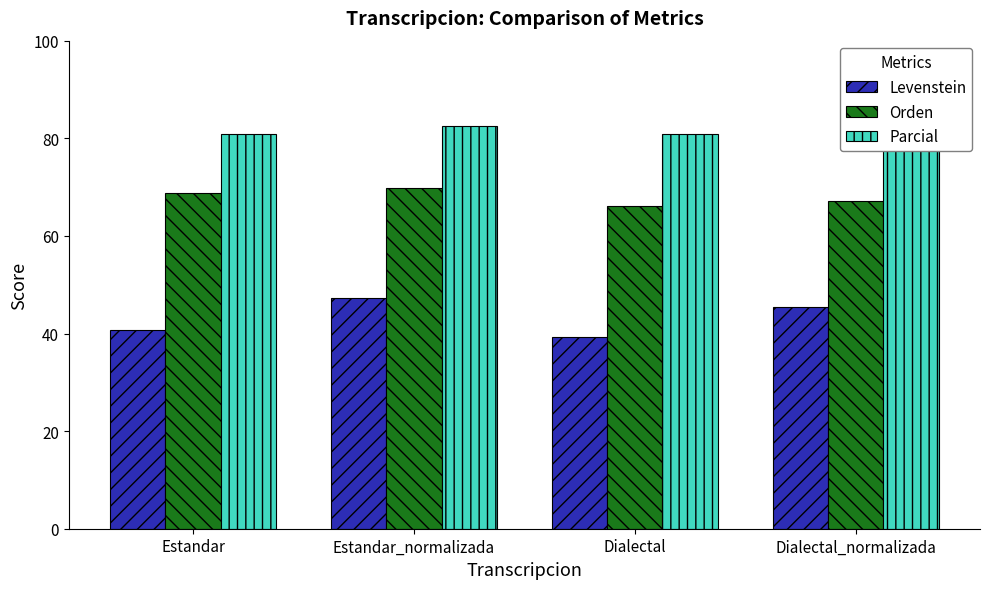

Which series has the widest spread of values?

Levenstein